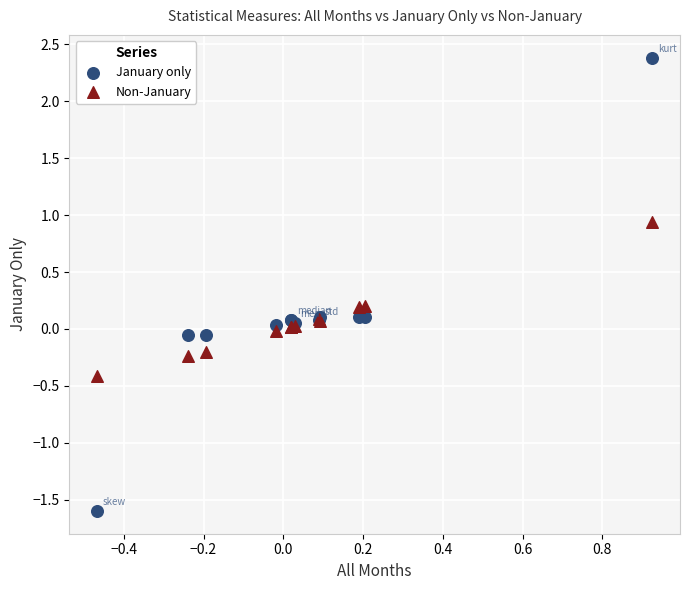

Which series contains the highest Y value?

January only